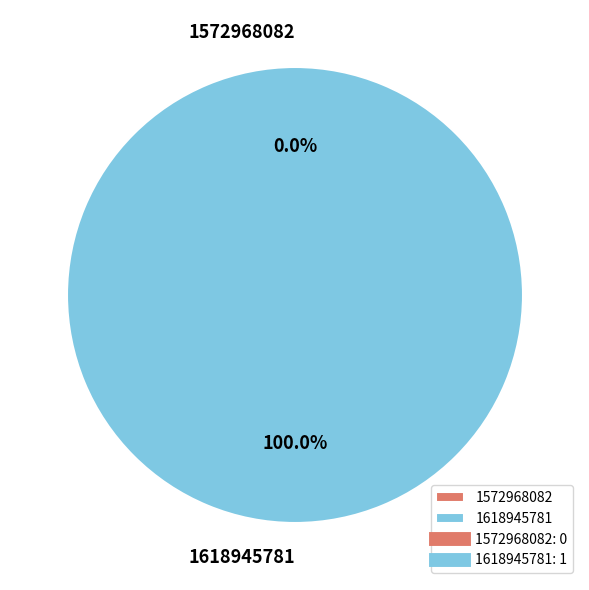

To the nearest percent, what is the difference between the largest and smallest slice percentages?

100%